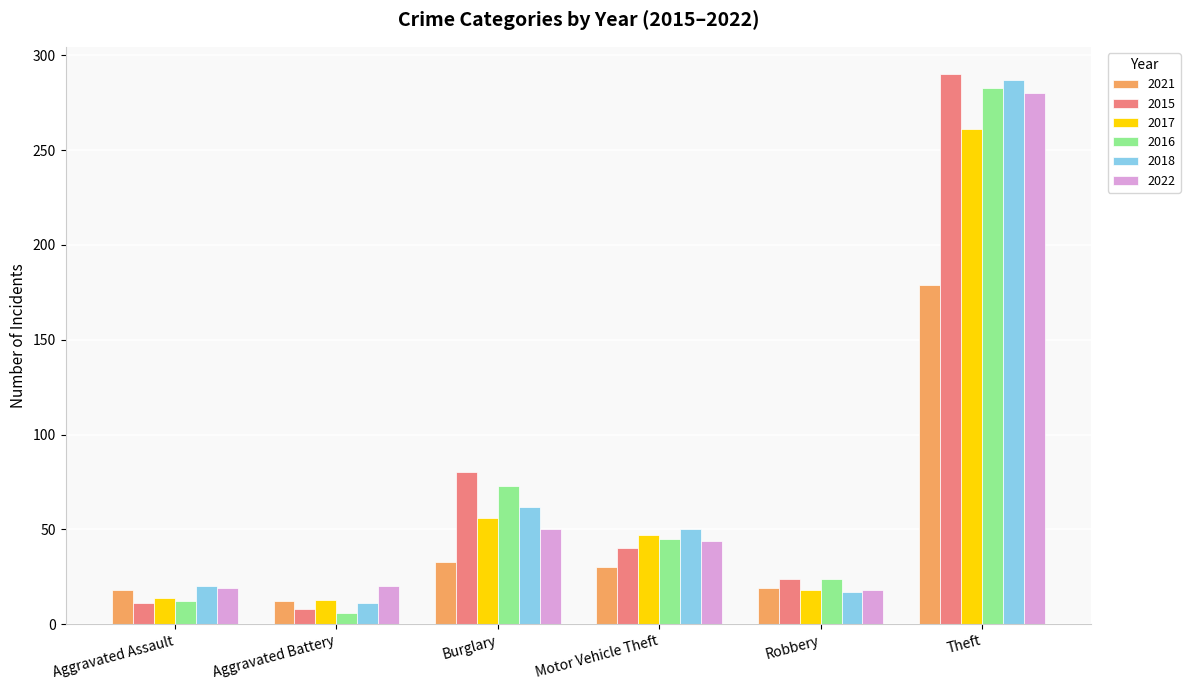

What is the total value across all series at Robbery?

120